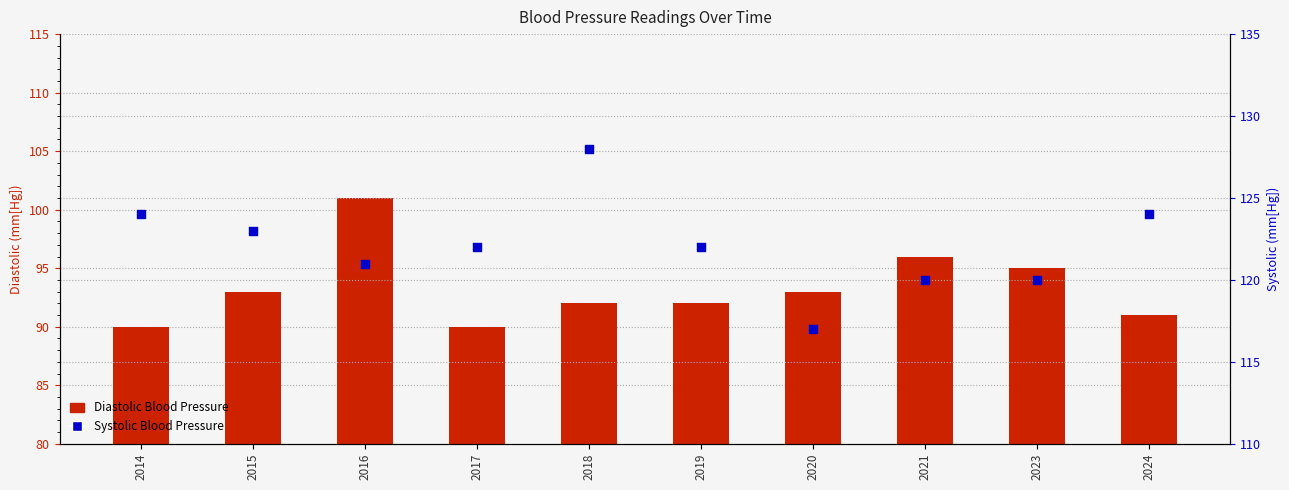

Is the value of Systolic Blood Pressure at 2021 greater than the value of Diastolic Blood Pressure at 2024?

Yes